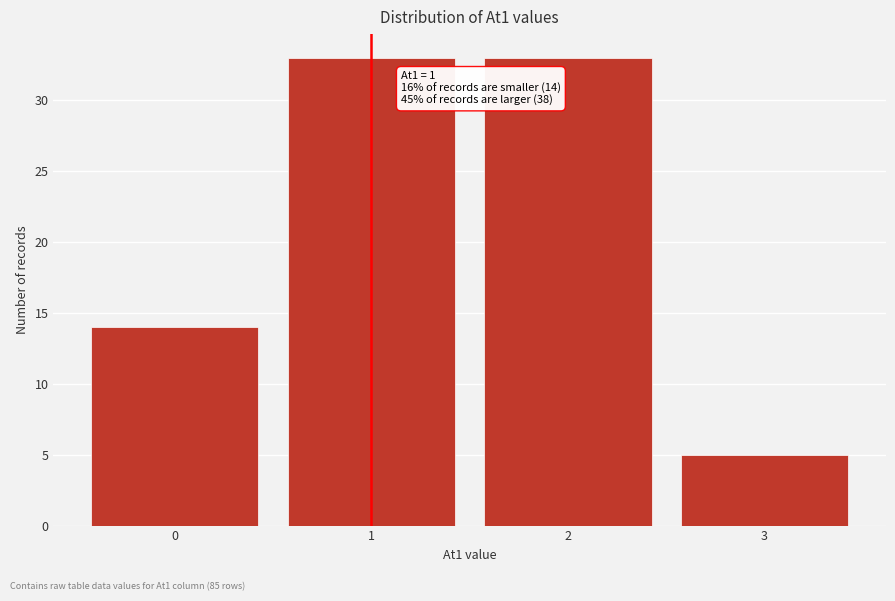

Reading left to right, list all the values displayed in this chart.

14	33	33	5